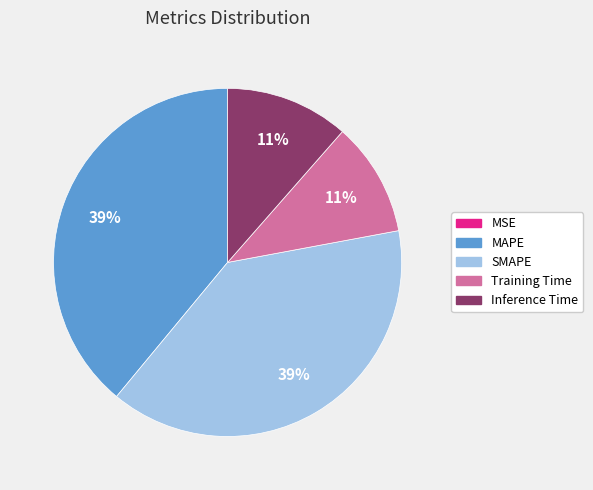

Does any single category account for the majority?

No